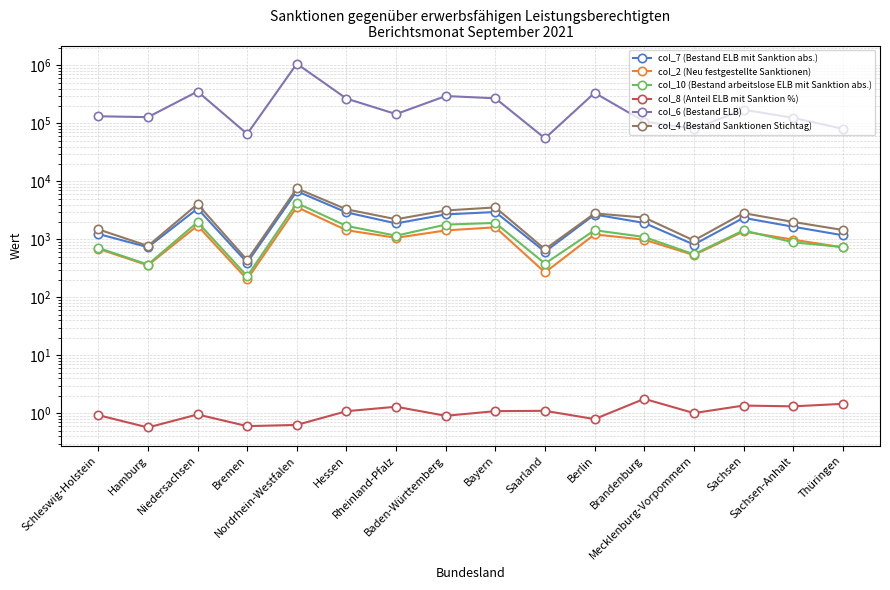

The col_4 (Bestand Sanktionen Stichtag) series shows 1444.0 at Baden-Württemberg. True or false?

False